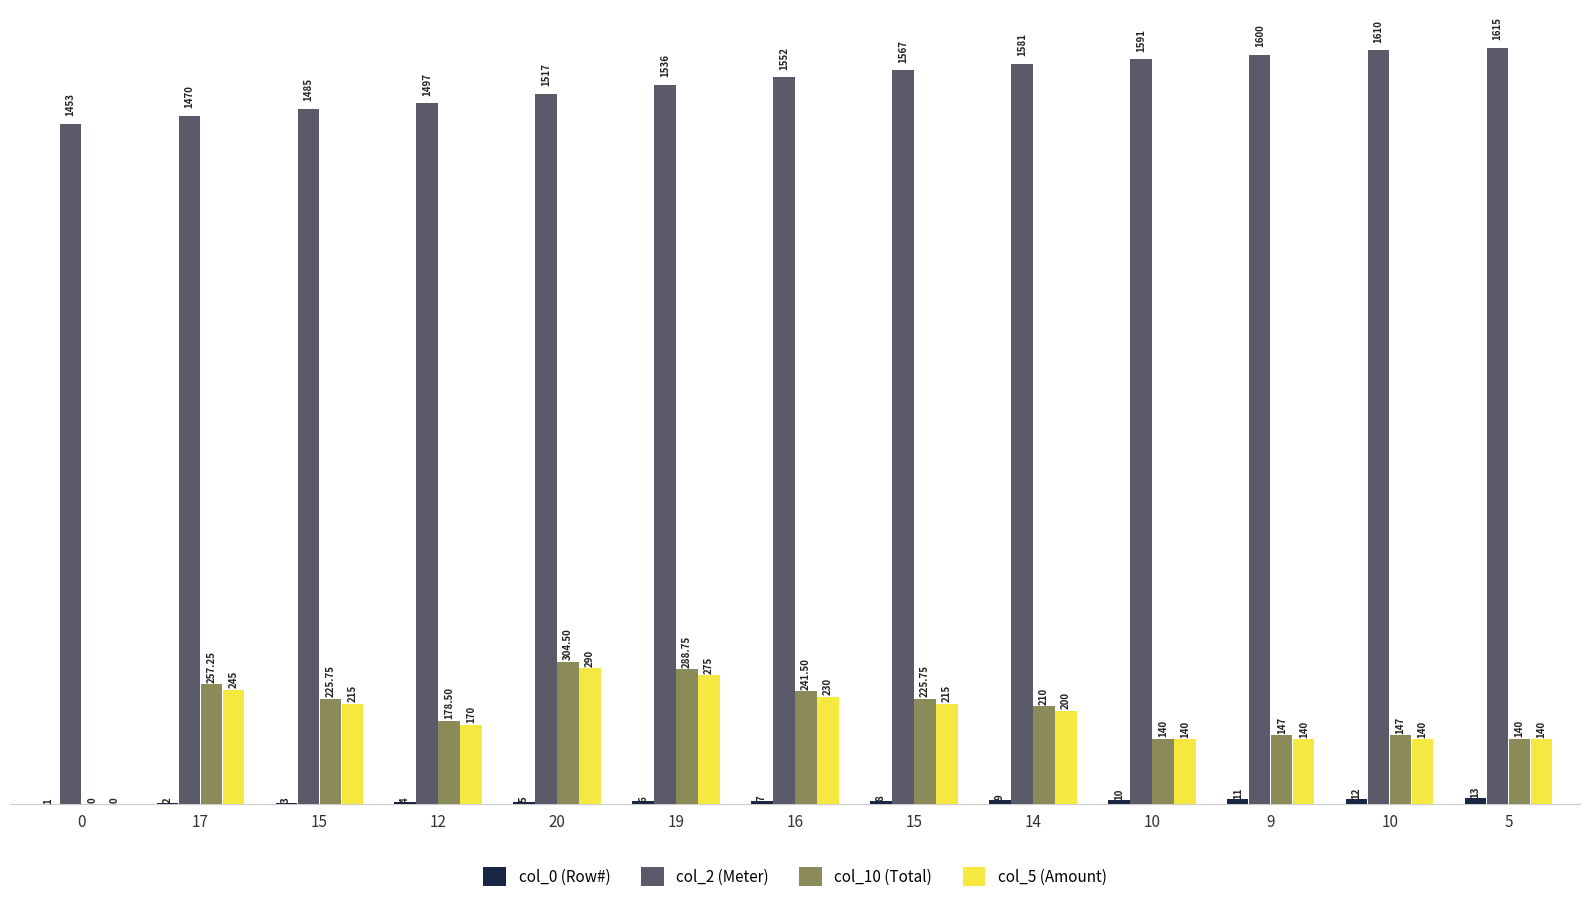

What is the difference between the highest and lowest values at 19?

1530.0